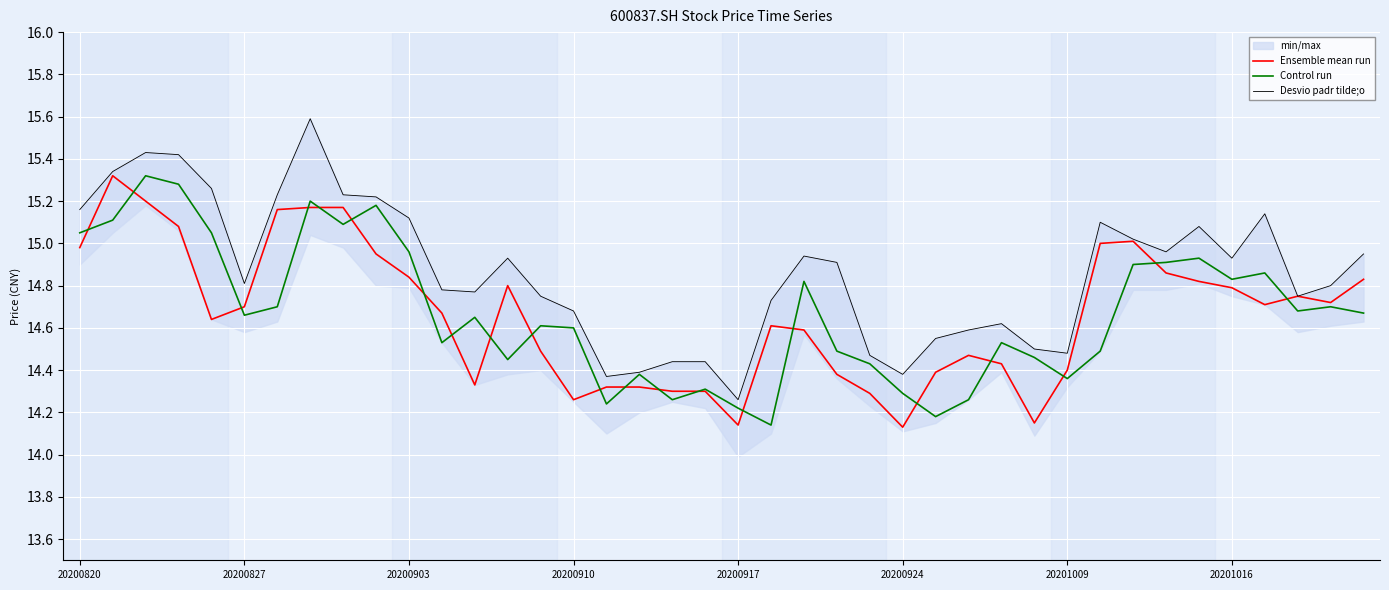

The value of Control run at 31 is 22.8. True or false?

False